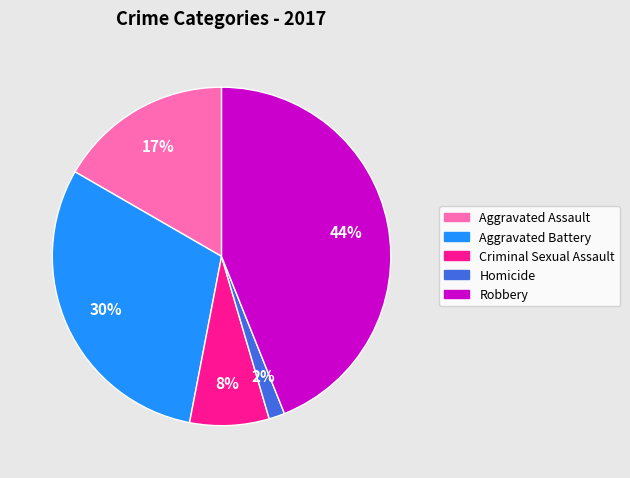

Is it true that Robbery is 55% of the pie?

False